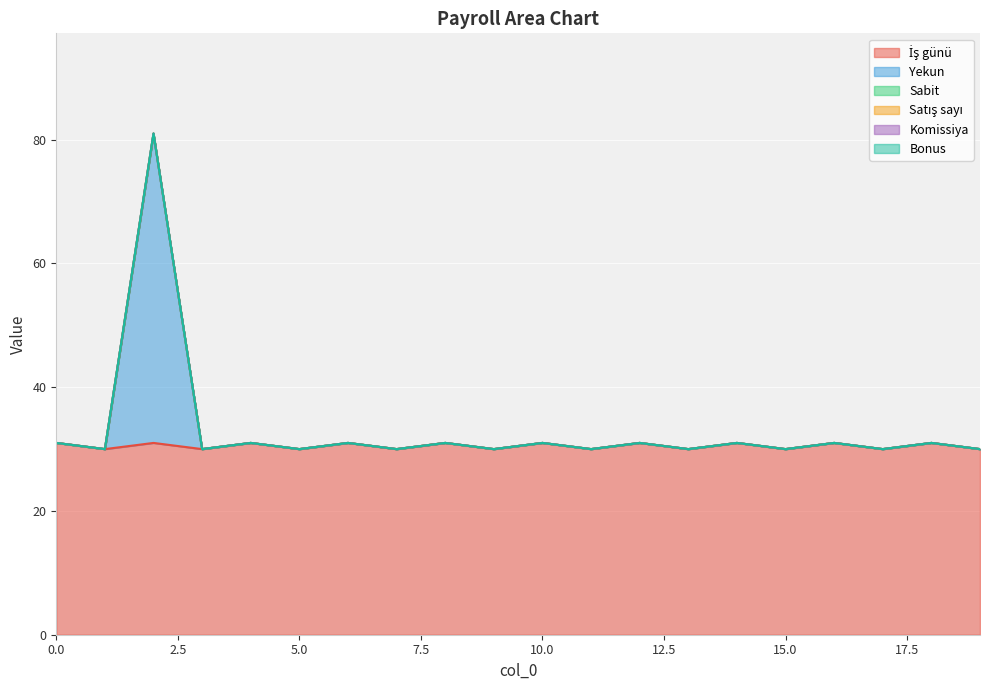

True or false: Satış sayı has more than 0 interior local peaks.

False